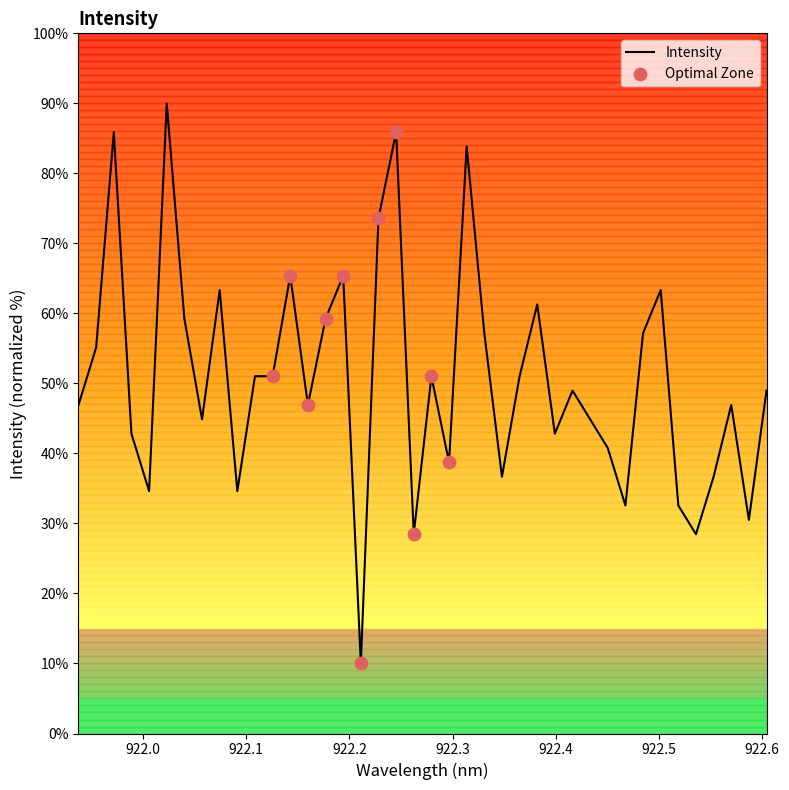

What is the maximum value shown in the chart?

90.0